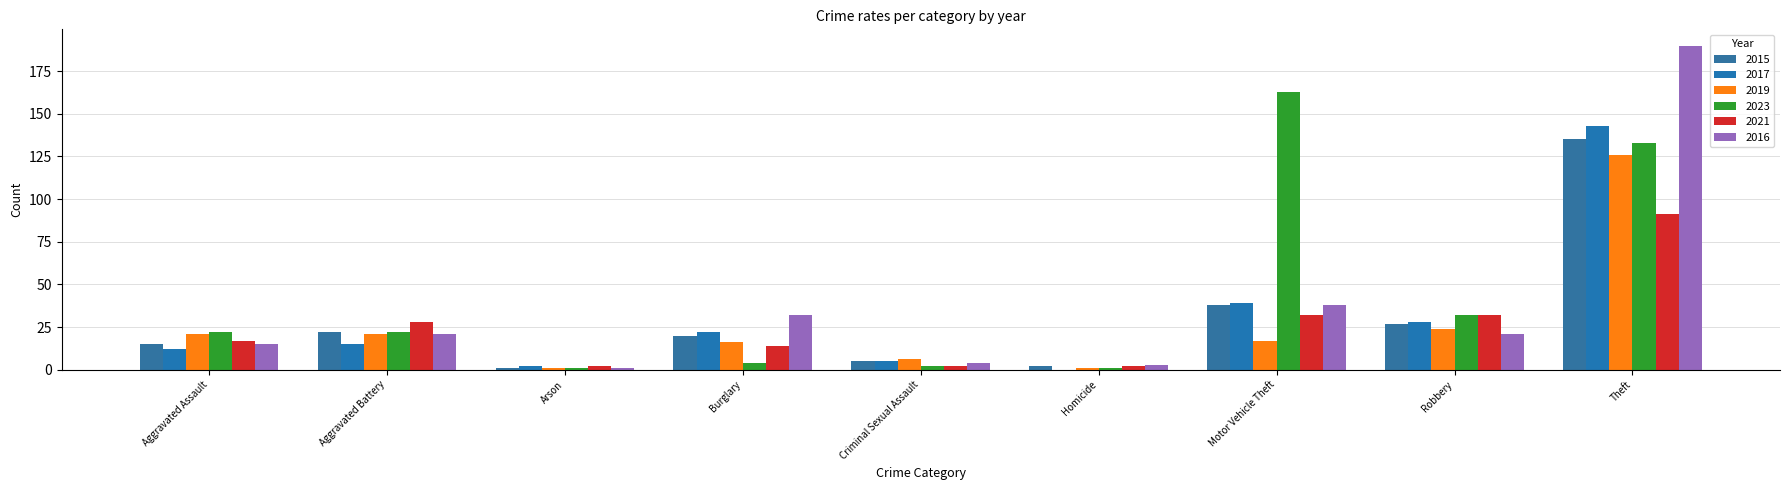

What are all the series names shown in the legend?

2015, 2017, 2019, 2023, 2021, 2016